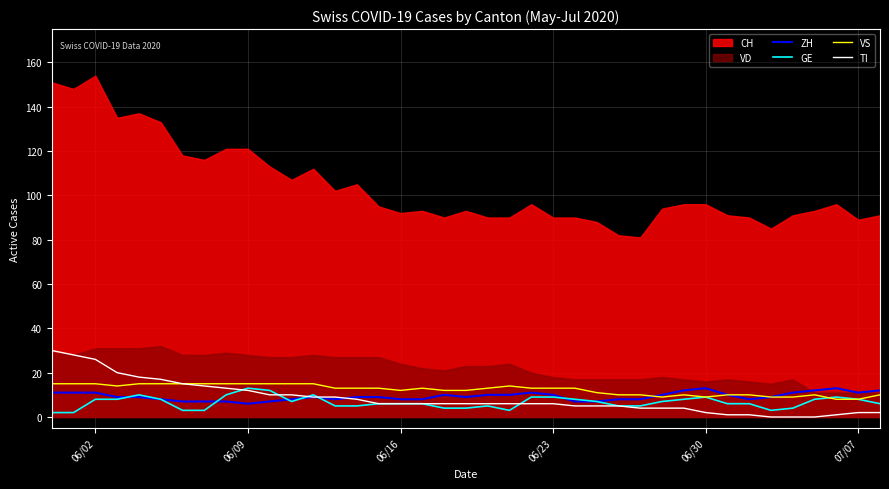

What is the maximum value for TI?

30